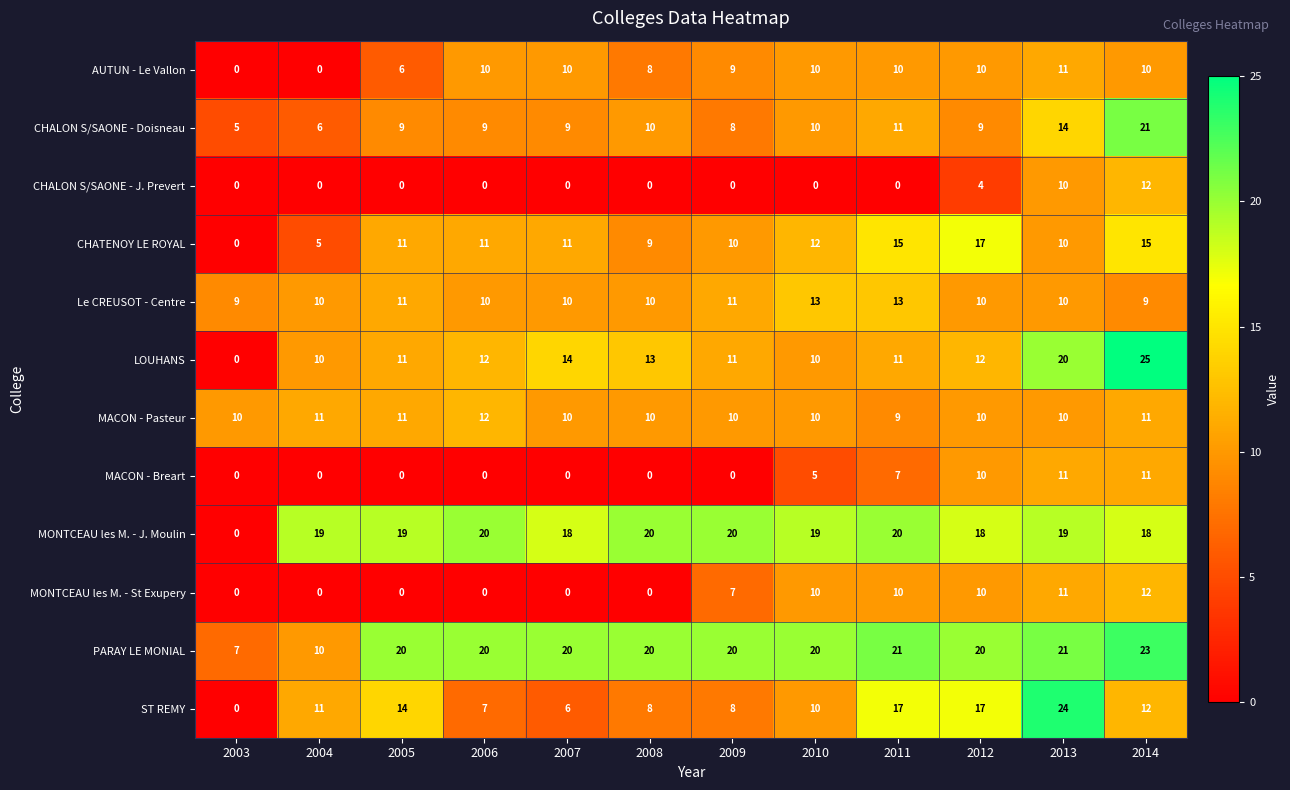

True or false: MONTCEAU les M. - J. Moulin has a value of 30 at 2004.

False